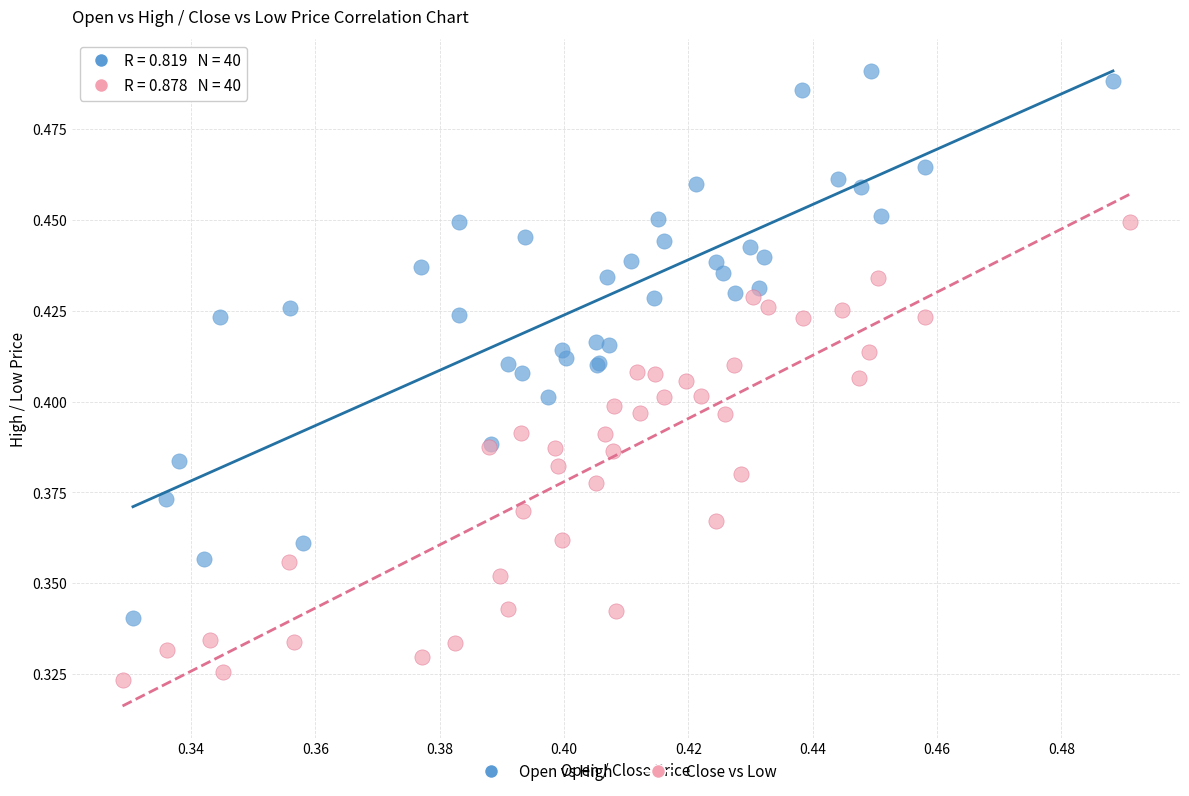

What are all the series names shown in the legend?

Open vs High, Close vs Low